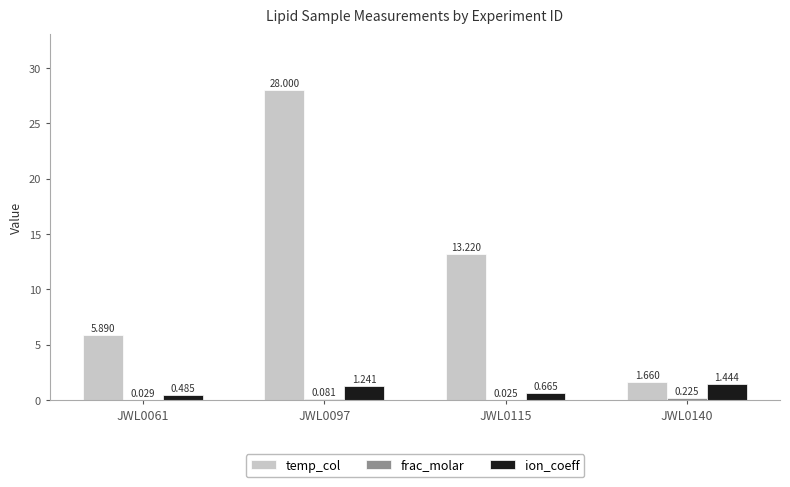

Which series changed the most between JWL0061 and JWL0115?

temp_col